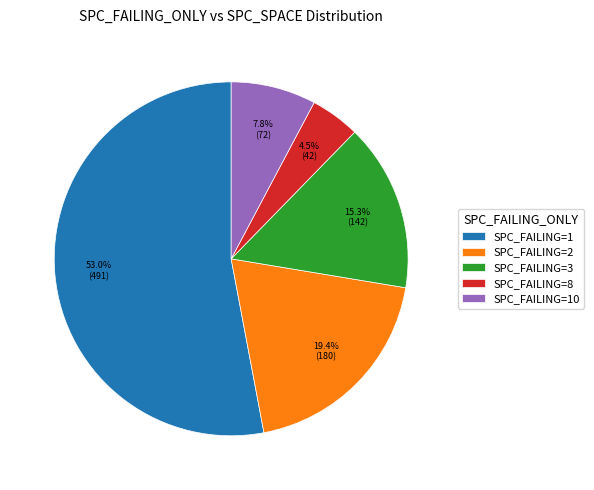

Is the sum of SPC_FAILING=3 and SPC_FAILING=8 greater than half?

No